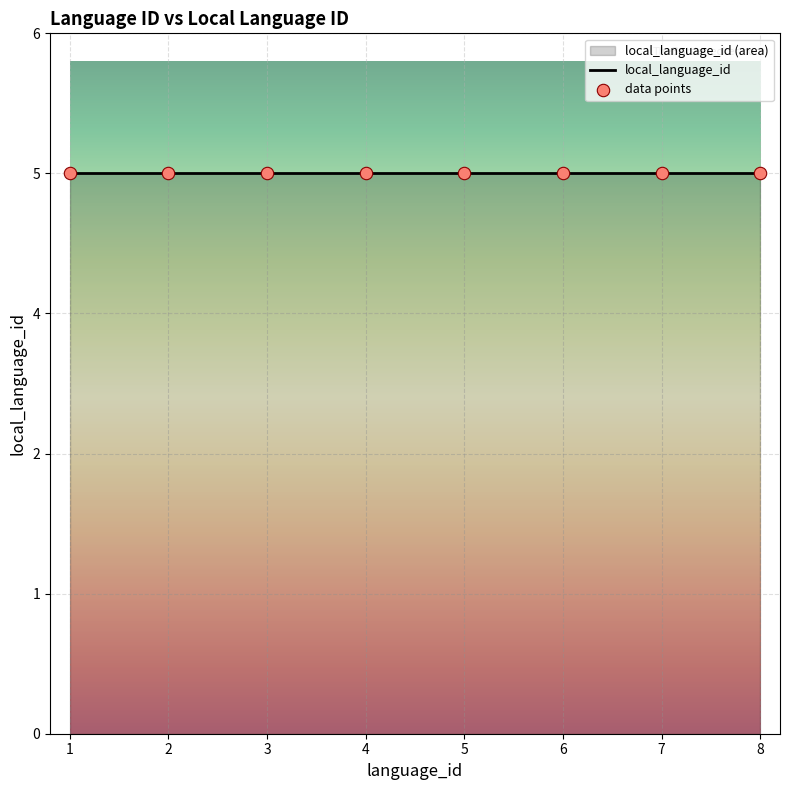

Which has a higher value, 8 or 6?

8